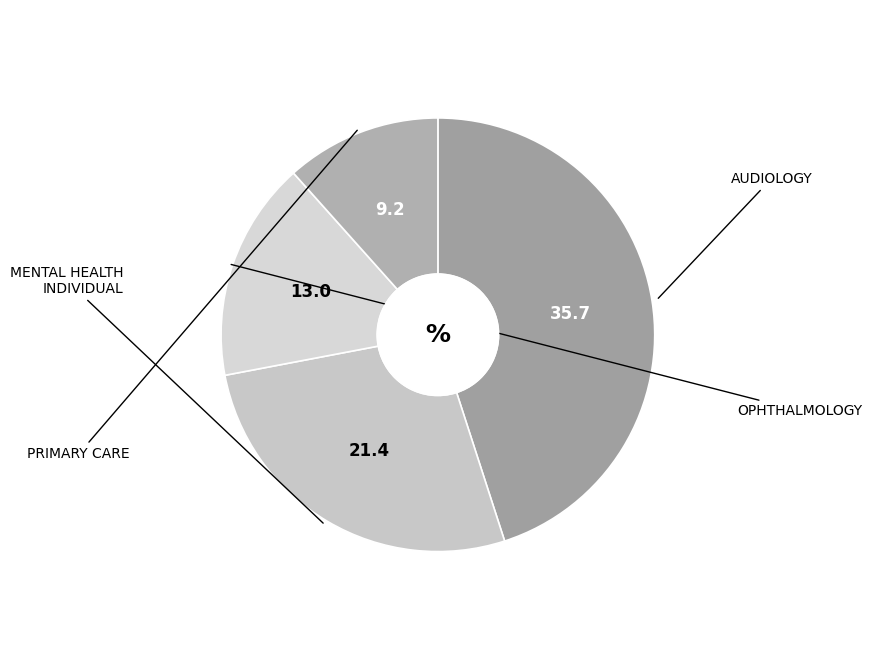

How many segments does this pie chart have?

4